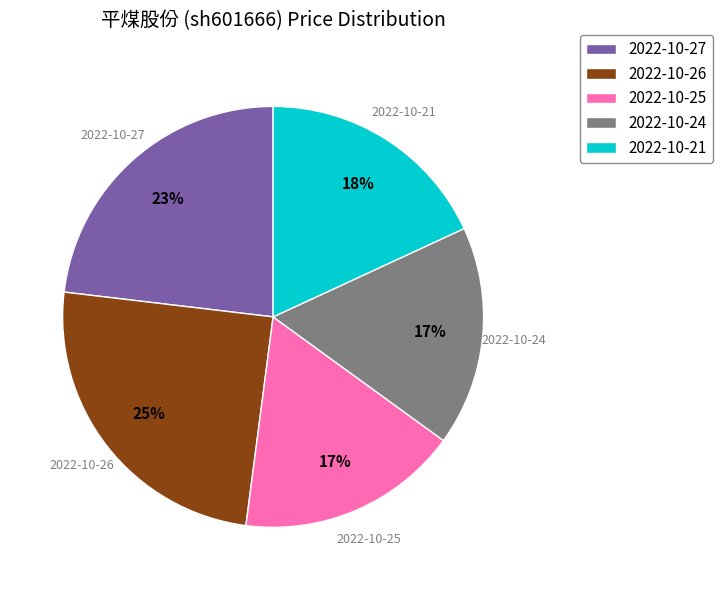

Which has a higher value, 2022-10-27 or 2022-10-26?

2022-10-26